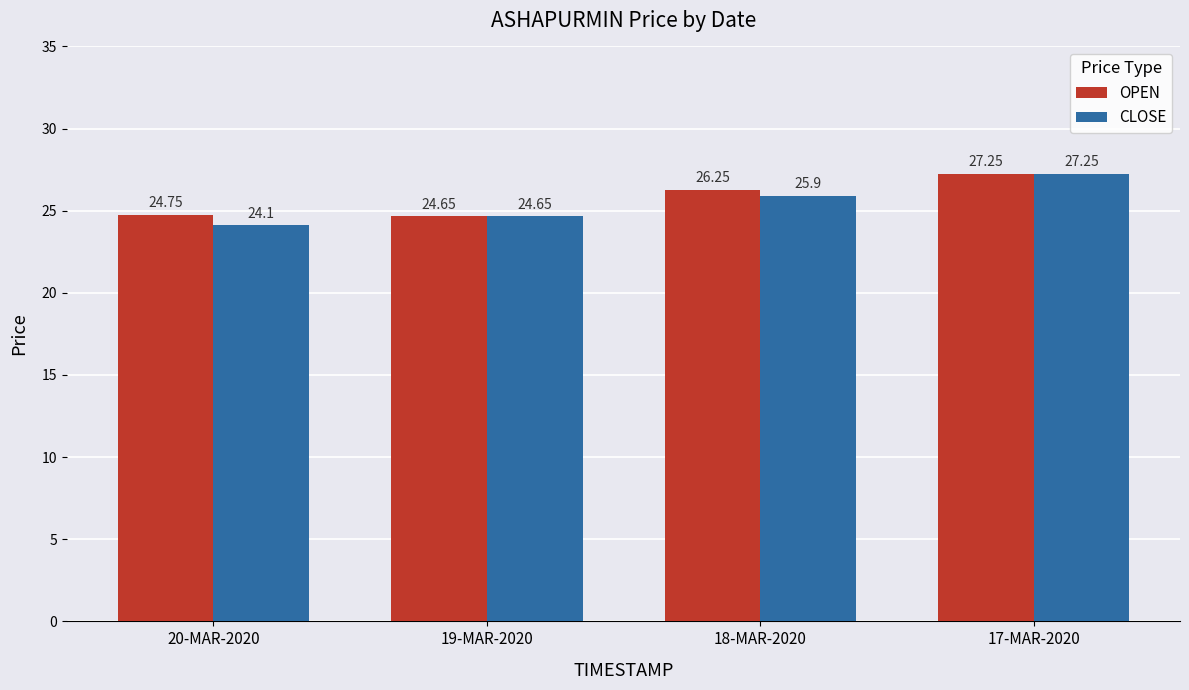

Which series has the widest spread of values?

CLOSE